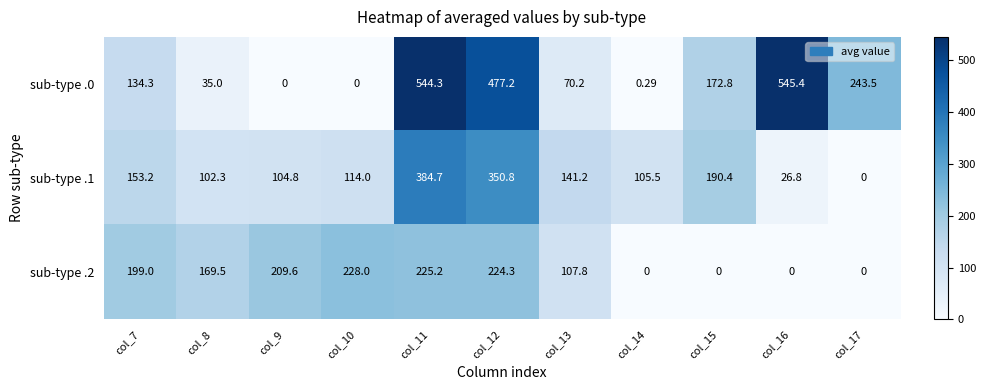

Is the value of sub-type .0 at col_15 greater than the value of sub-type .1 at col_16?

Yes